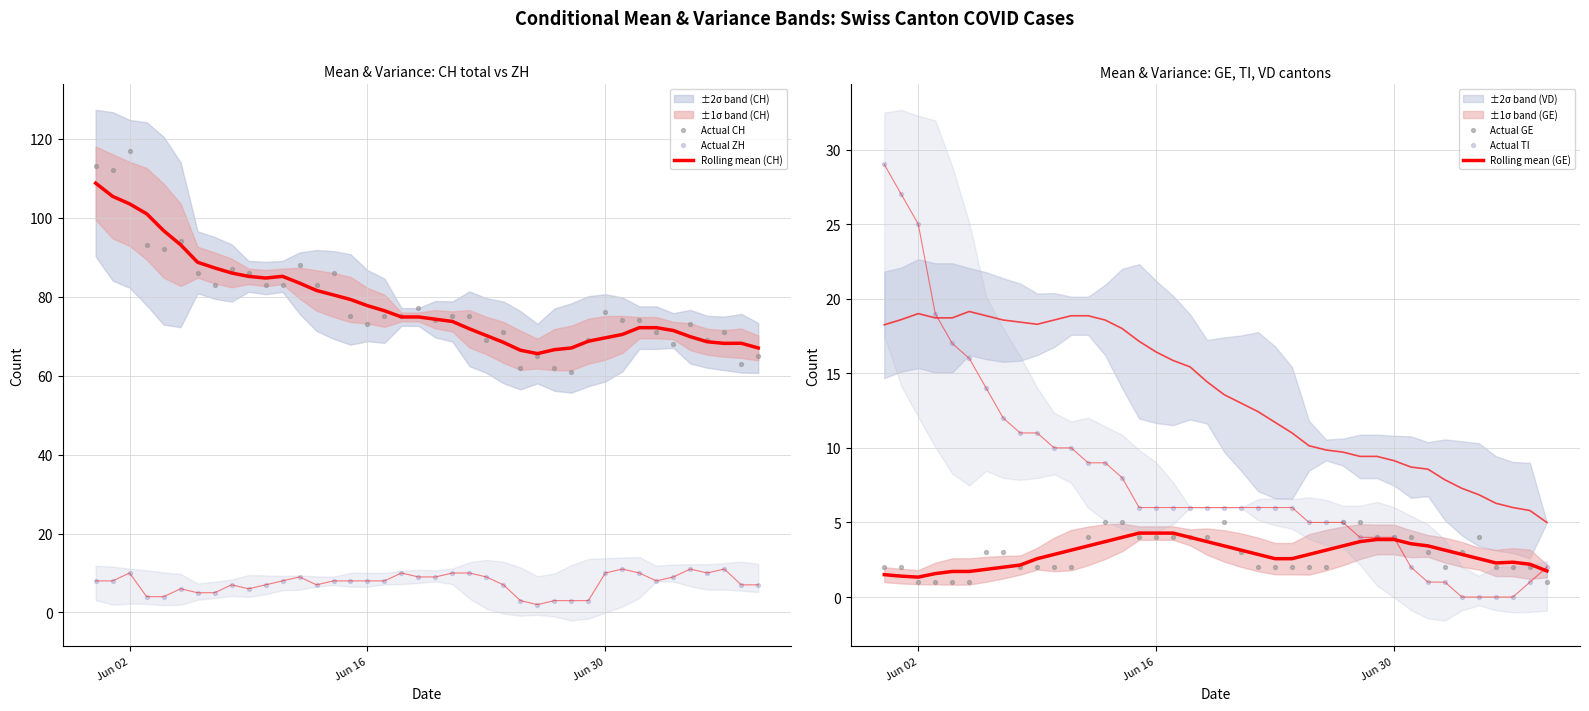

Which series reaches the maximum Y coordinate?

Actual CH